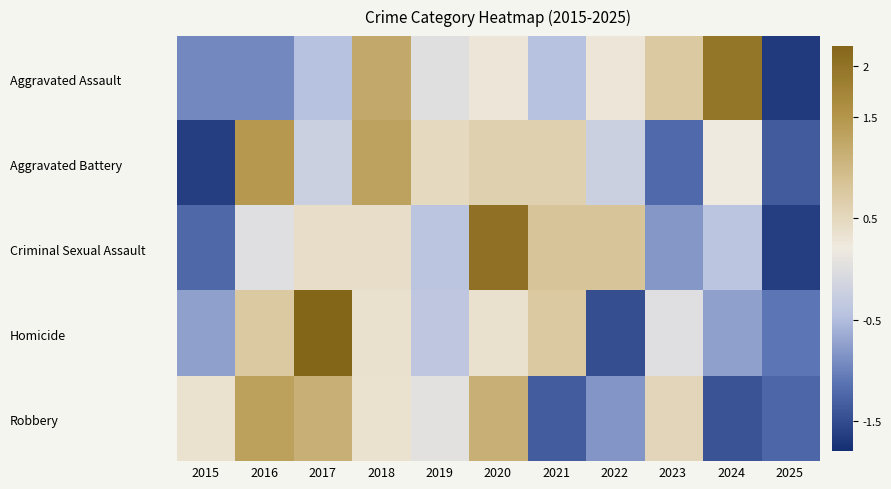

Reading left to right, what are all the values shown in this chart?

Aggravated Assault: 2015=-0.9	2016=-0.9	2017=-0.5	2018=1.2	2019=0.0	2020=0.3	2021=-0.5	2022=0.3	2023=0.7	2024=2.0	2025=-1.7
Aggravated Battery: 2015=-1.6	2016=1.5	2017=-0.2	2018=1.3	2019=0.5	2020=0.6	2021=0.6	2022=-0.2	2023=-1.2	2024=0.2	2025=-1.4
Criminal Sexual Assault: 2015=-1.2	2016=0.0	2017=0.4	2018=0.4	2019=-0.4	2020=2.0	2021=0.8	2022=0.8	2023=-0.8	2024=-0.4	2025=-1.6
Homicide: 2015=-0.7	2016=0.7	2017=2.2	2018=0.4	2019=-0.4	2020=0.4	2021=0.7	2022=-1.5	2023=0.0	2024=-0.7	2025=-1.1
Robbery: 2015=0.3	2016=1.3	2017=1.1	2018=0.3	2019=0.0	2020=1.1	2021=-1.3	2022=-0.8	2023=0.5	2024=-1.4	2025=-1.2